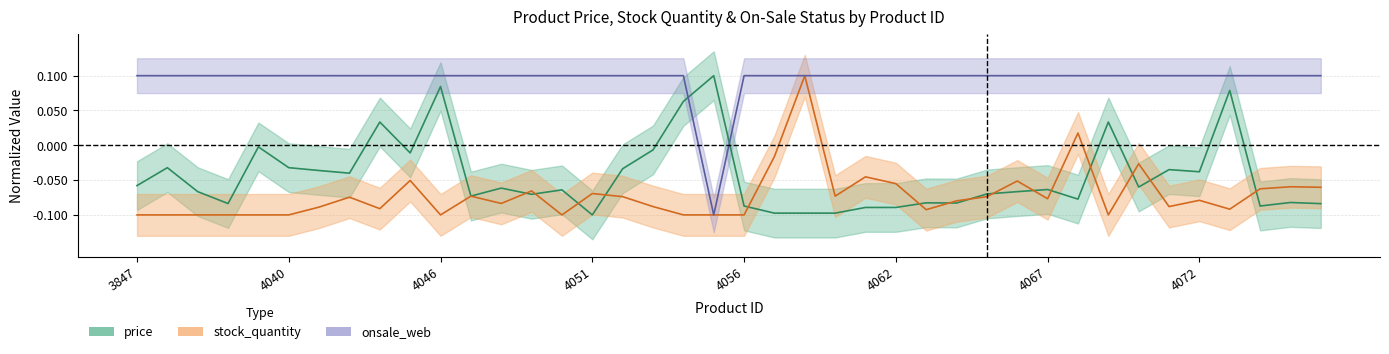

How many values in the price series exceed 0?

6